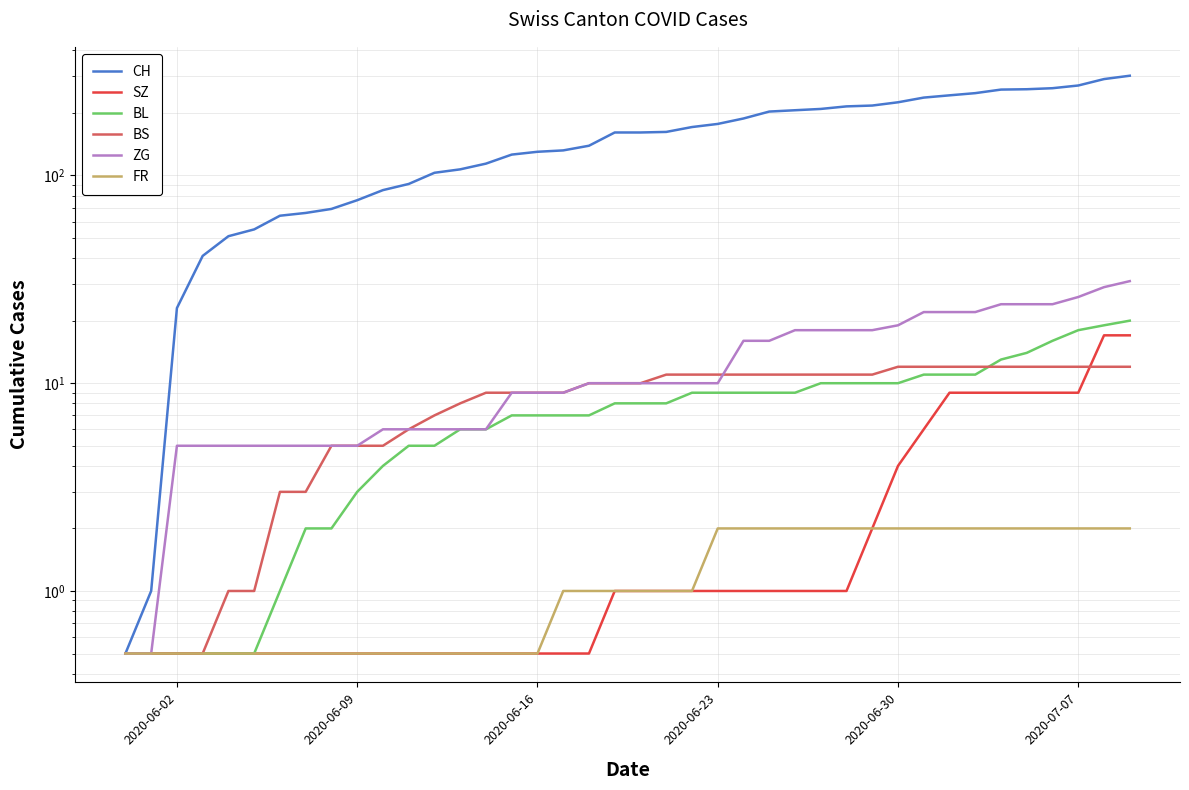

Is the value of FR at 28 greater than the value of BL at 25?

No